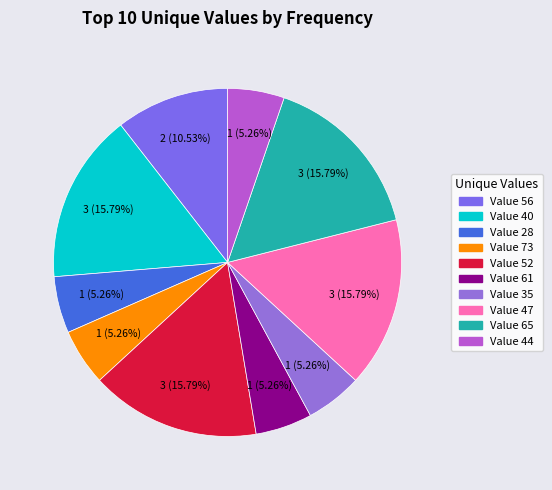

To the nearest percent, what is the difference between the largest and smallest slice percentages?

11%